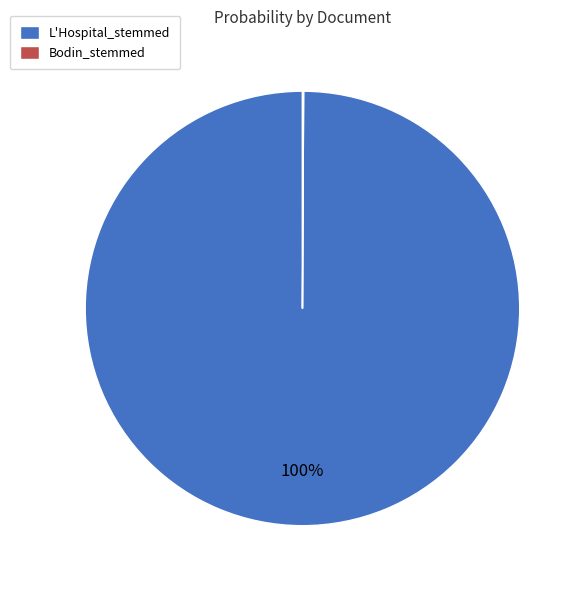

To the nearest percent, what is the average slice percentage?

50%